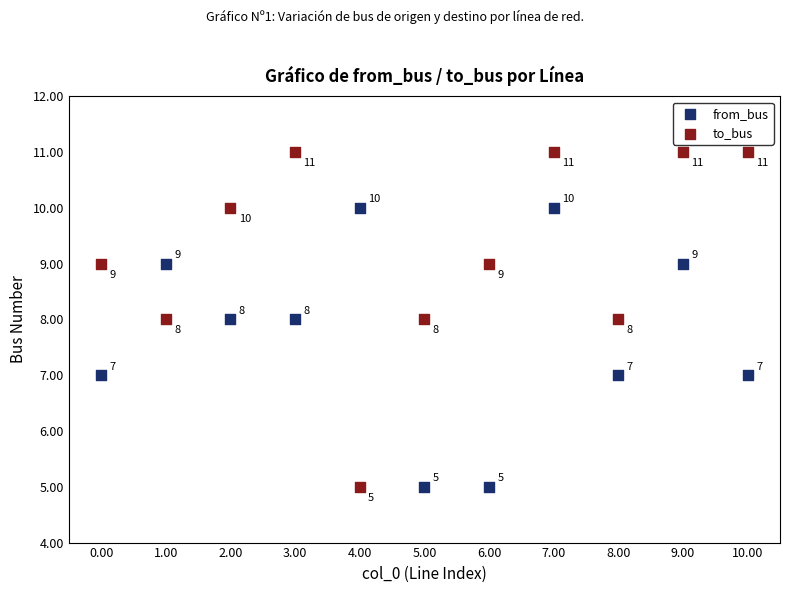

Which series contains the highest Y value?

to_bus